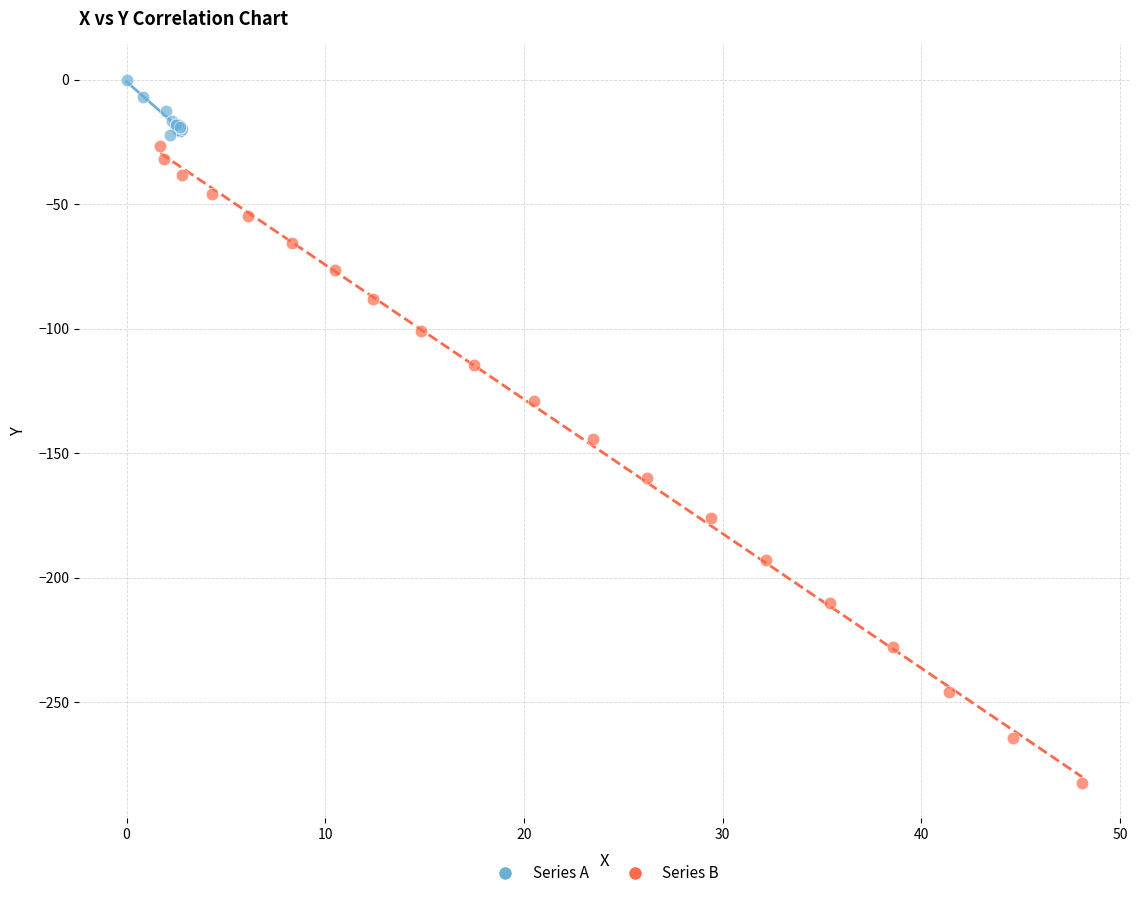

Which series contains the highest Y value?

Series A